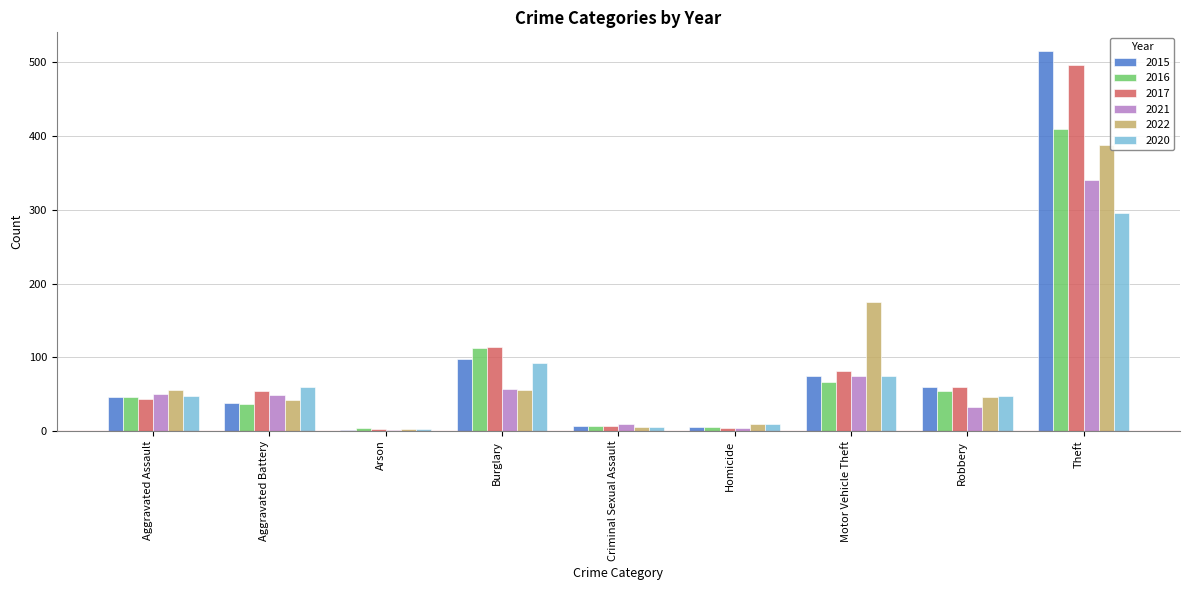

The value of 2016 at Motor Vehicle Theft is 67. True or false?

True